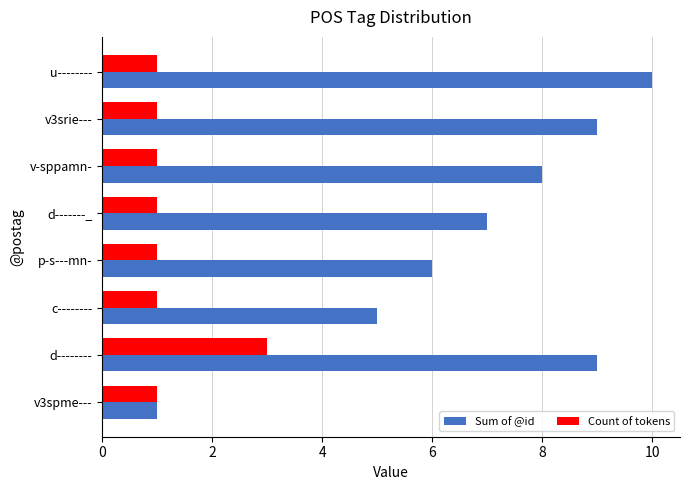

List the series in order of their overall mean, lowest first.

Count of tokens, Sum of @id